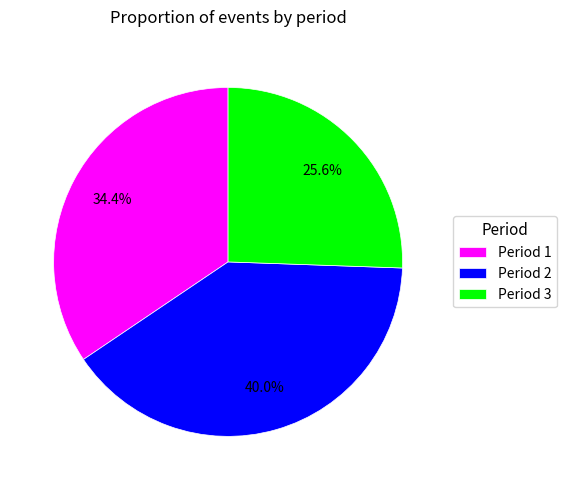

Does any single category account for the majority?

No